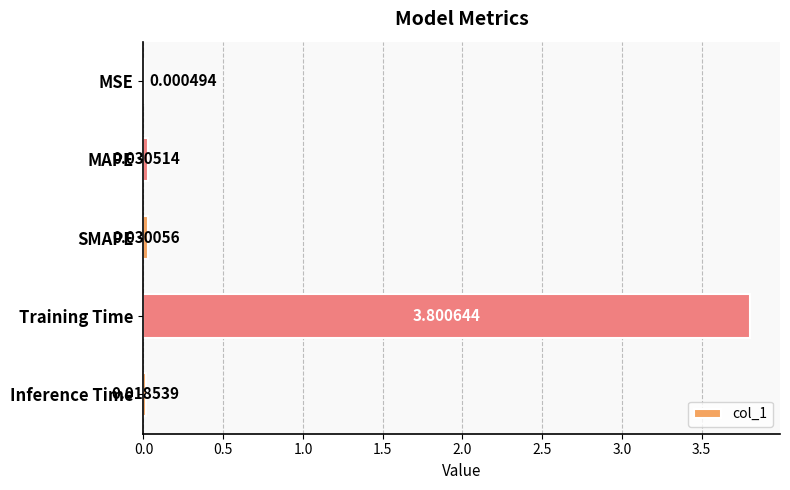

At which label is the value closest to 1?

MAPE